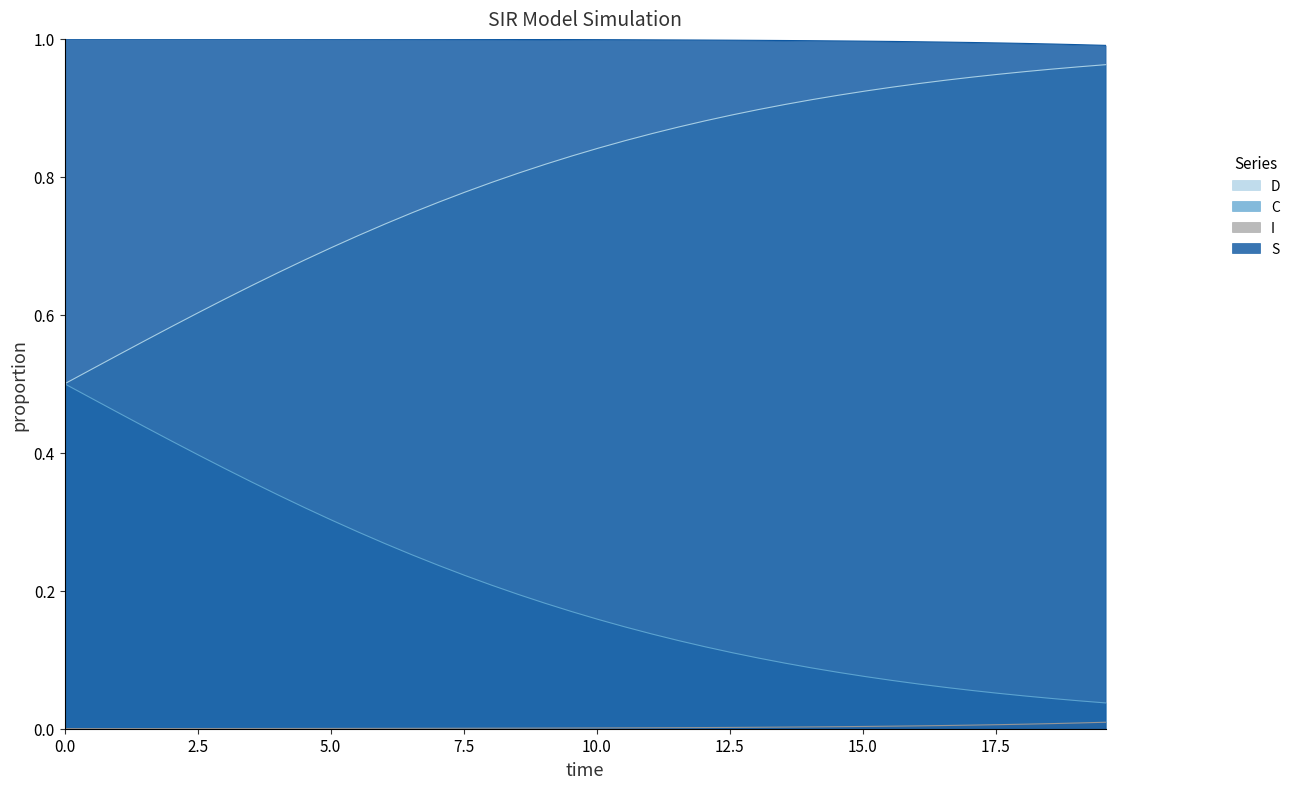

True or false: S has more than 1 interior local peaks.

False